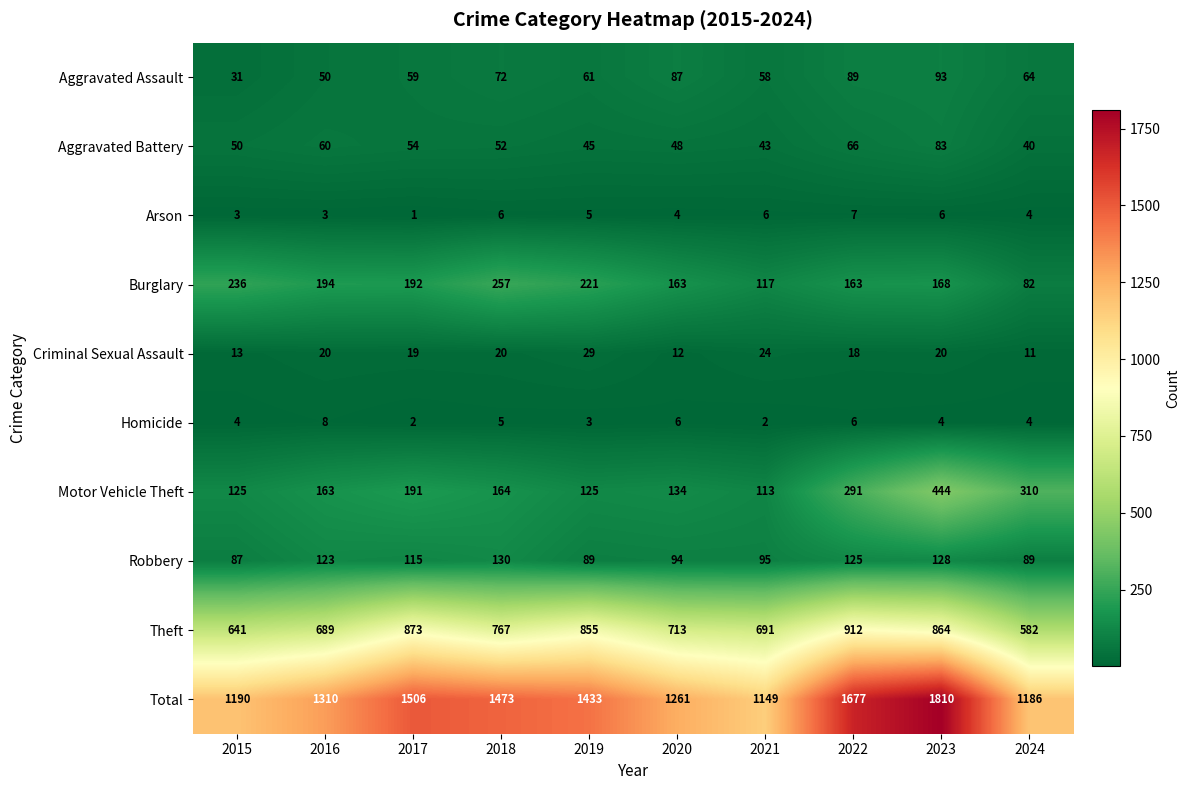

What is the difference between the highest and lowest values at 2024?

1182